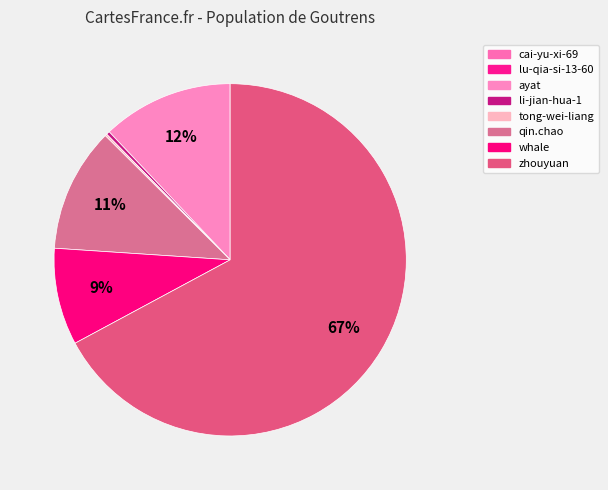

True or false: qin.chao accounts for 11% of the total.

True